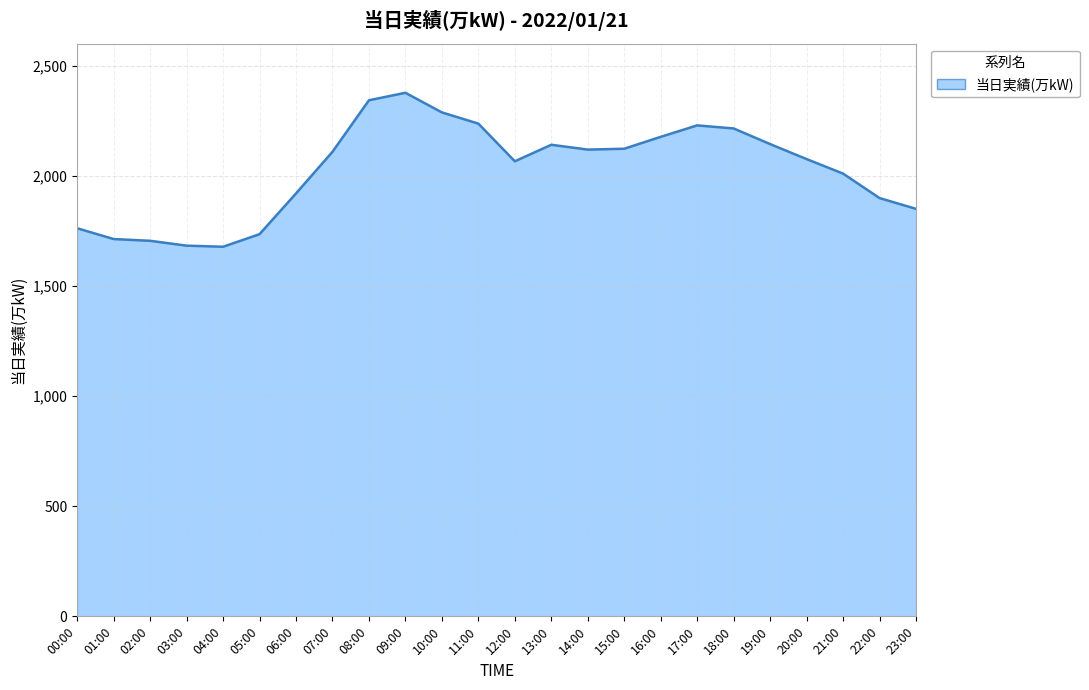

What is the difference between the values at 12:00 and 13:00?

75